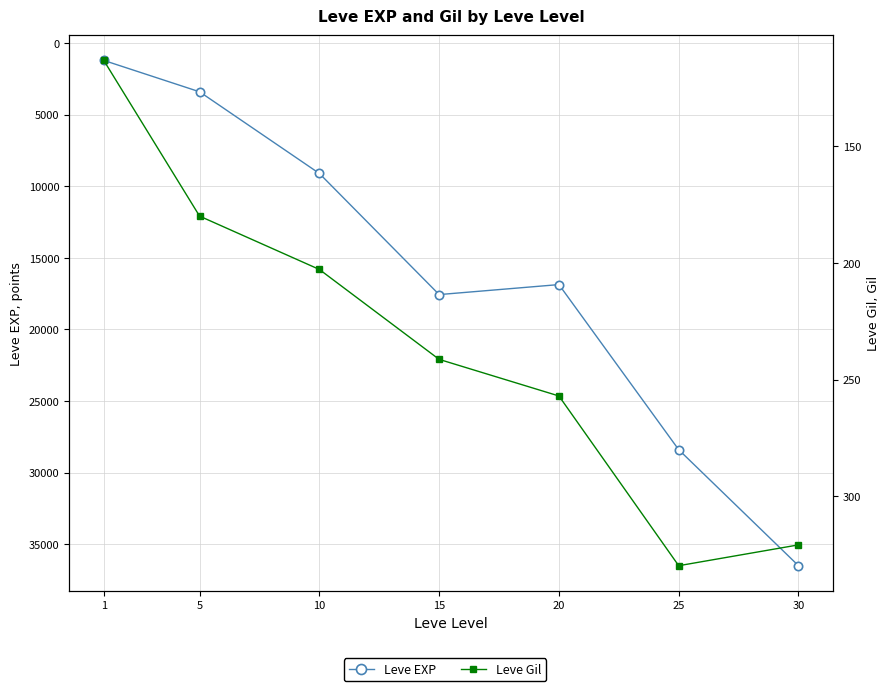

At how many categories does at least one series exceed 16350?

4